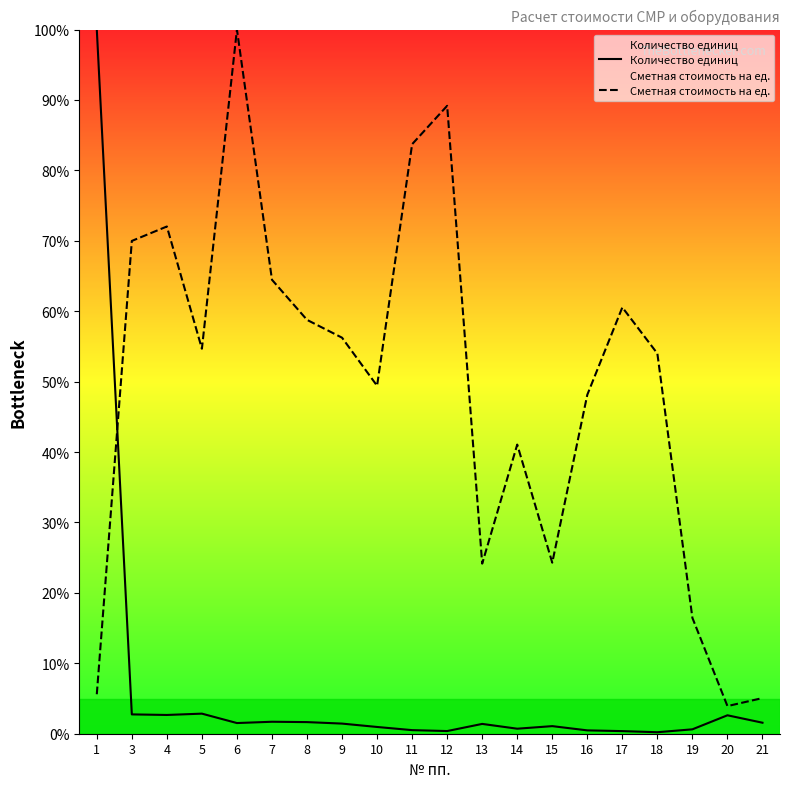

Is it true that Количество единиц equals 0.2 at 11?

False